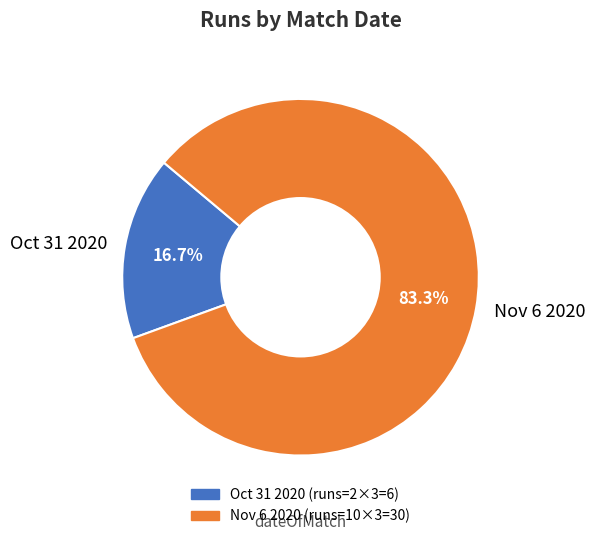

Does any single category account for the majority?

Yes